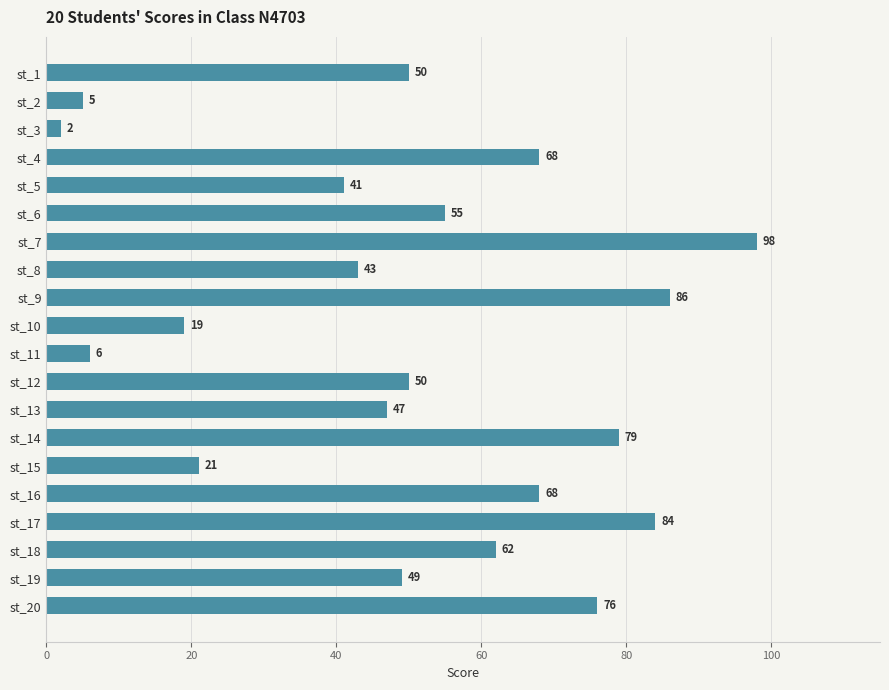

Reading top to bottom, extract all data points from this chart.

50	5	2	68	41	55	98	43	86	19	6	50	47	79	21	68	84	62	49	76